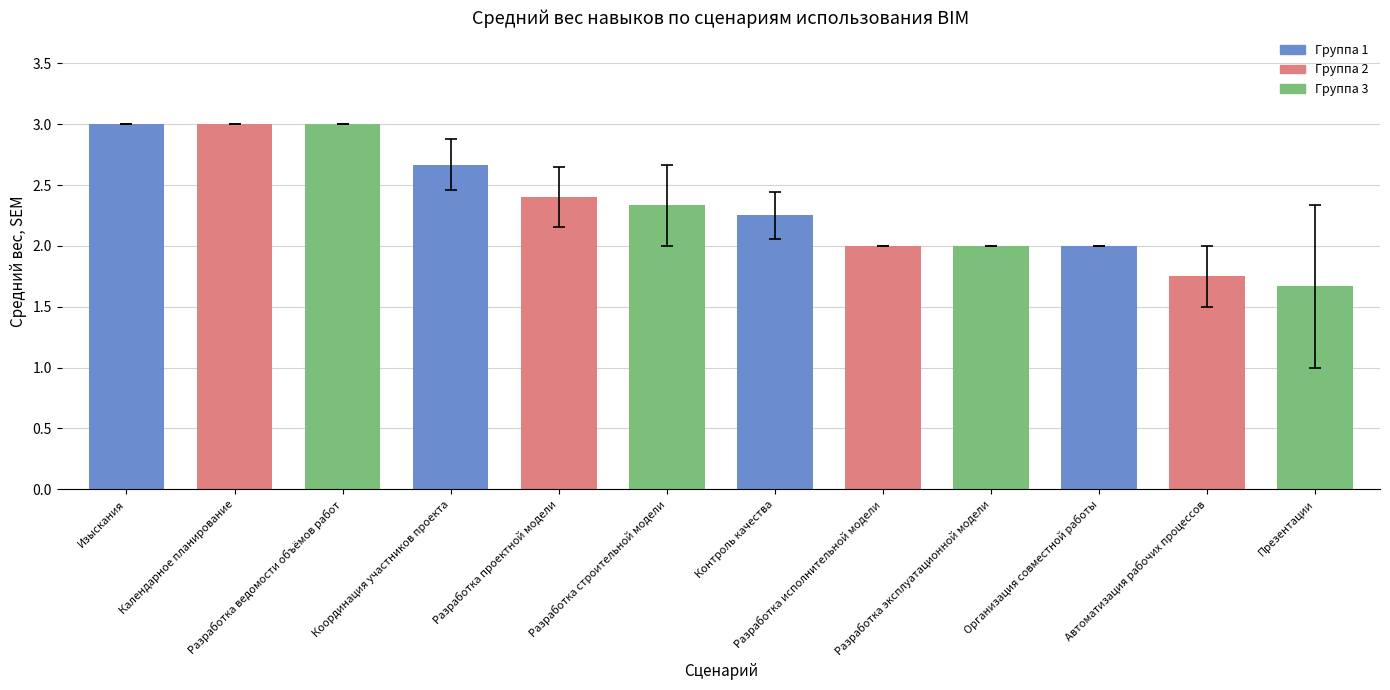

At which label does the data first exceed 2?

Изыскания